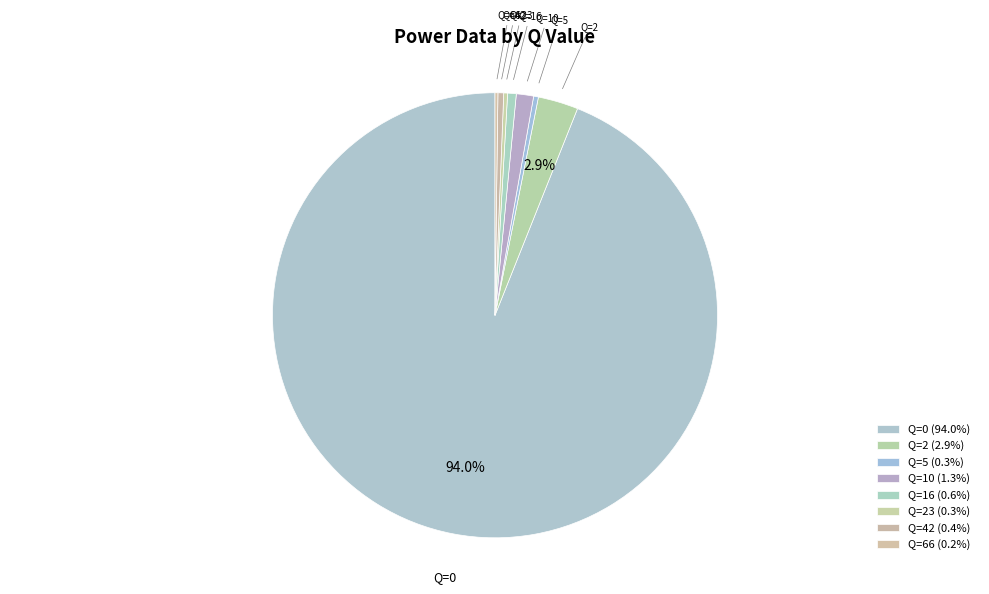

Does Q=5 represent more than half of the total?

No